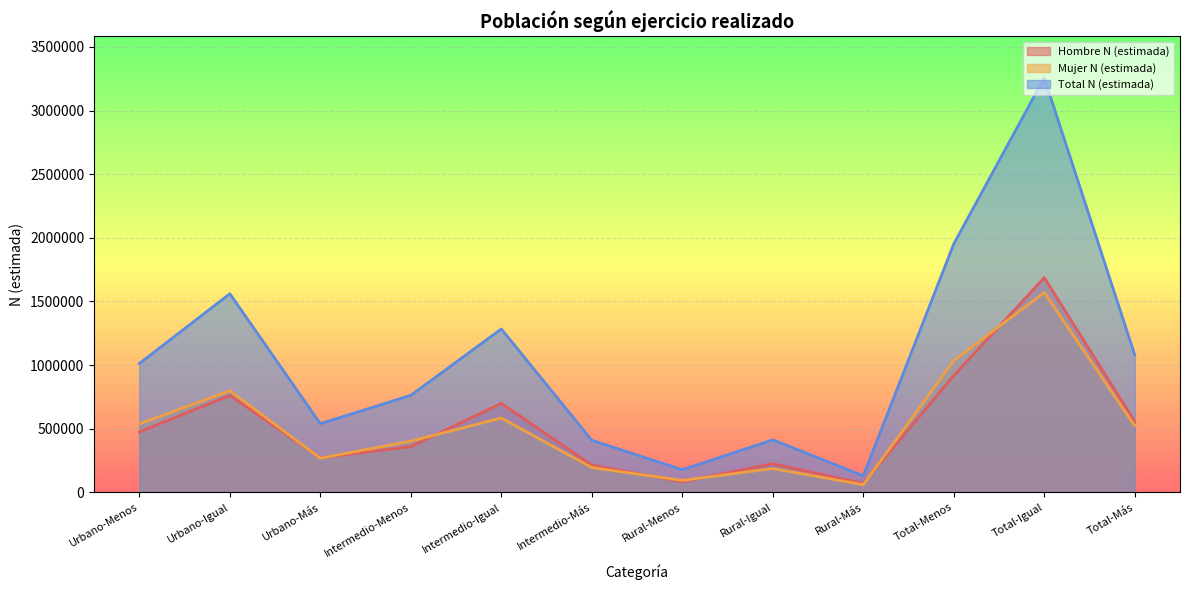

What is the sum of the Mujer N (estimada) values at Intermedio-Menos and Urbano-Menos?

940829